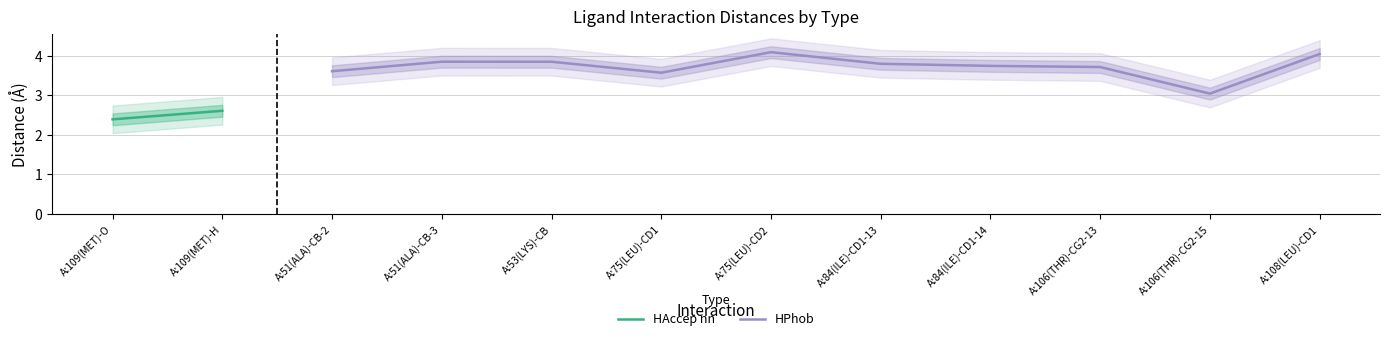

The HPhob series shows 4.1 at A:75(LEU)-CD2. True or false?

True